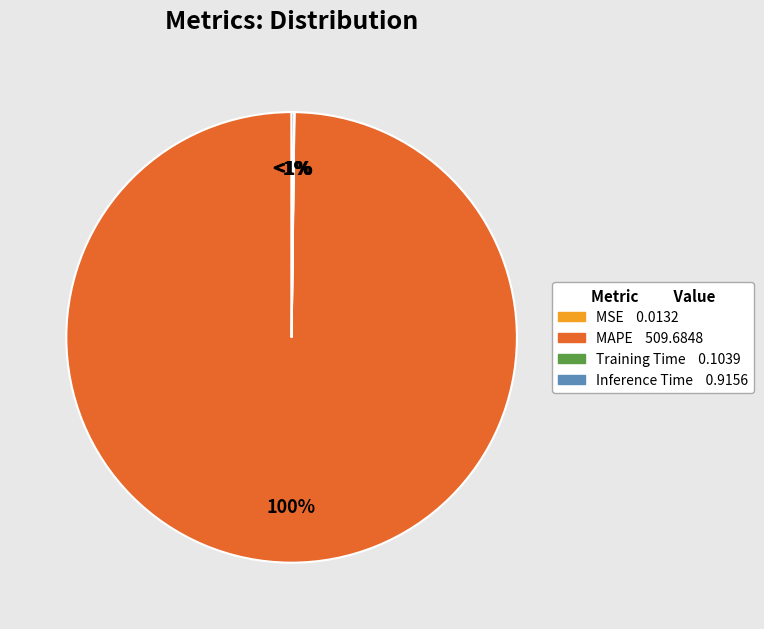

To the nearest percent, what percentage of the pie is MAPE?

100%